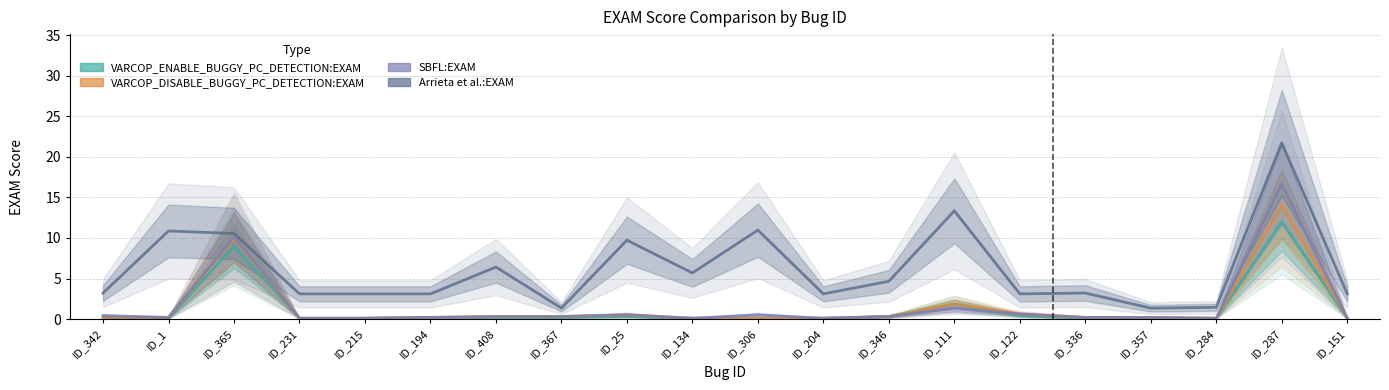

What is the sum of all Arrieta et al.:EXAM values?

123.2